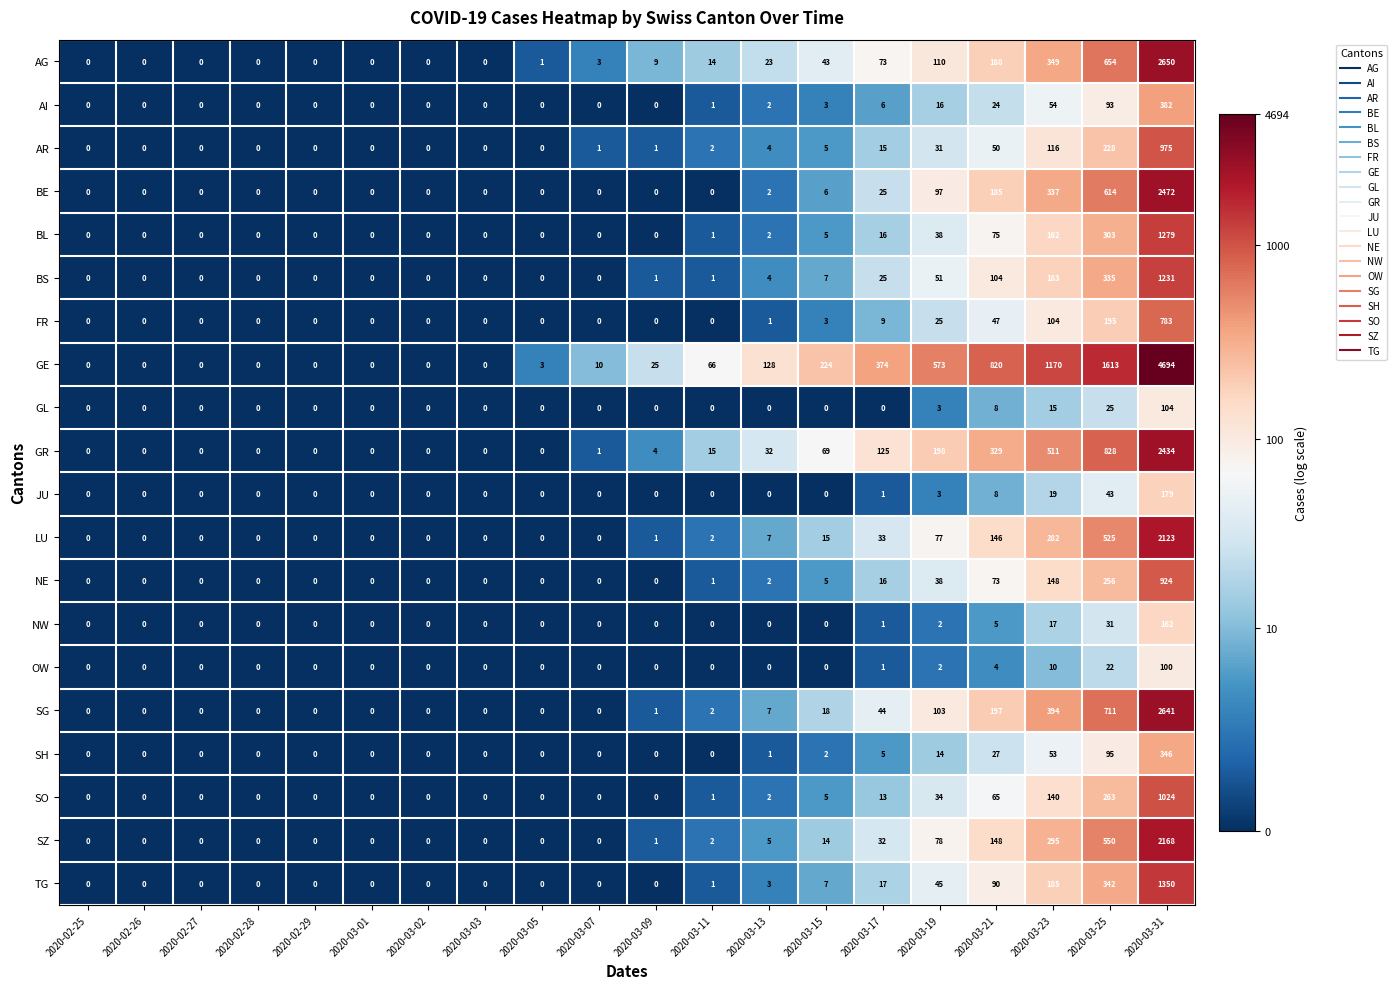

What is the difference between the BE values at 2020-03-31 and 2020-02-29?

2472